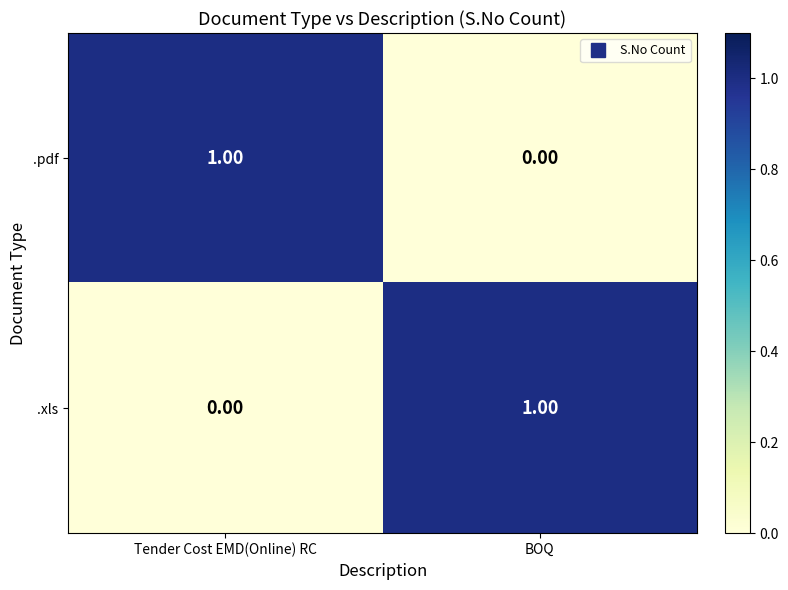

At BOQ, list the series in order from smallest to largest.

.pdf, .xls